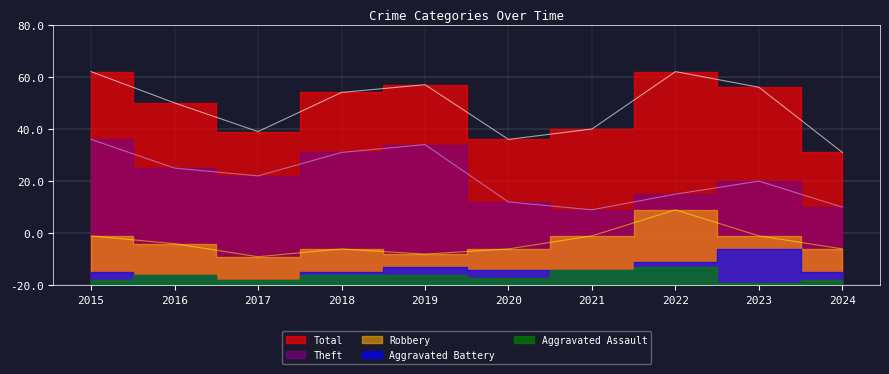

What is the difference between the maximum and minimum values in the Total series?

31